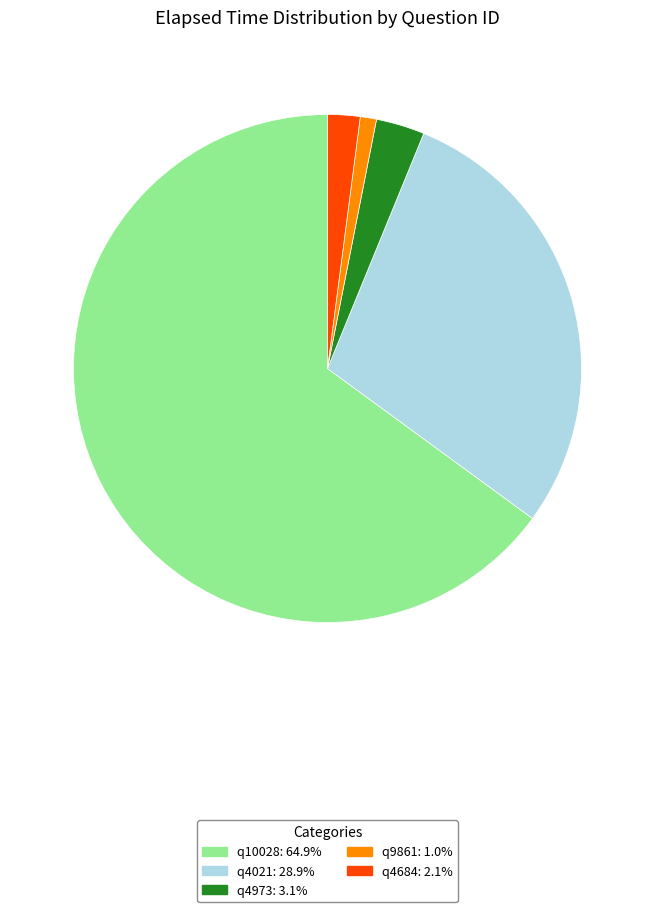

Is the sum of q9861: 1.0% and q4684: 2.1% greater than half?

No